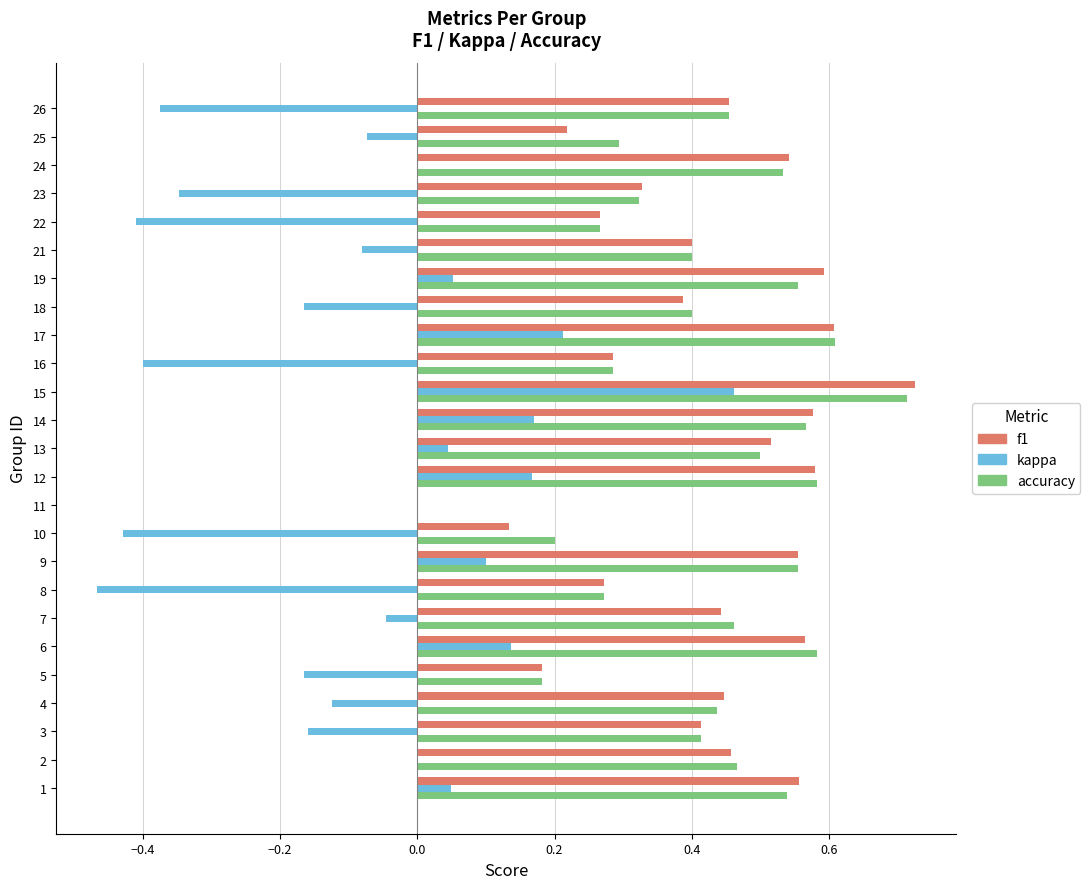

What is the sum of all kappa values?

-1.8